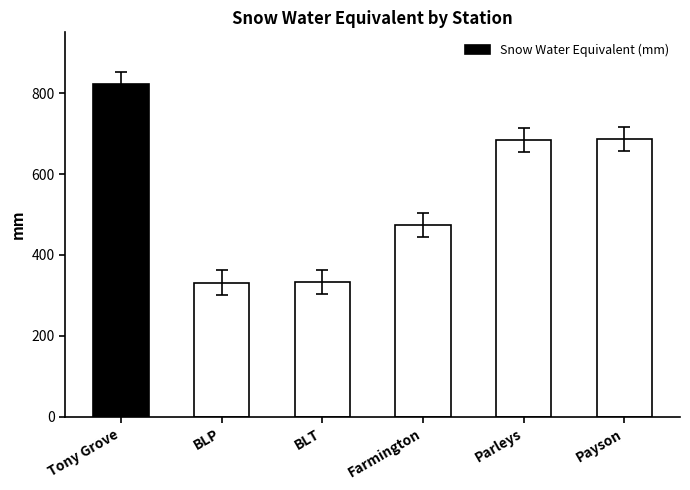

What is the average value?

555